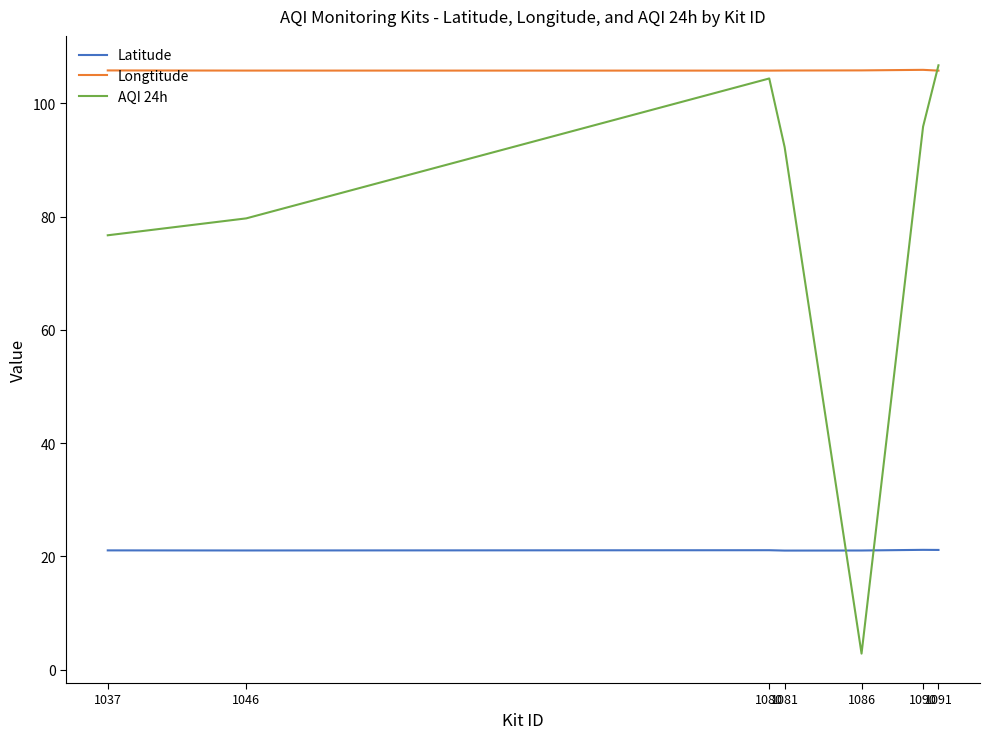

List the series in order of their overall mean, lowest first.

Latitude, AQI 24h, Longtitude